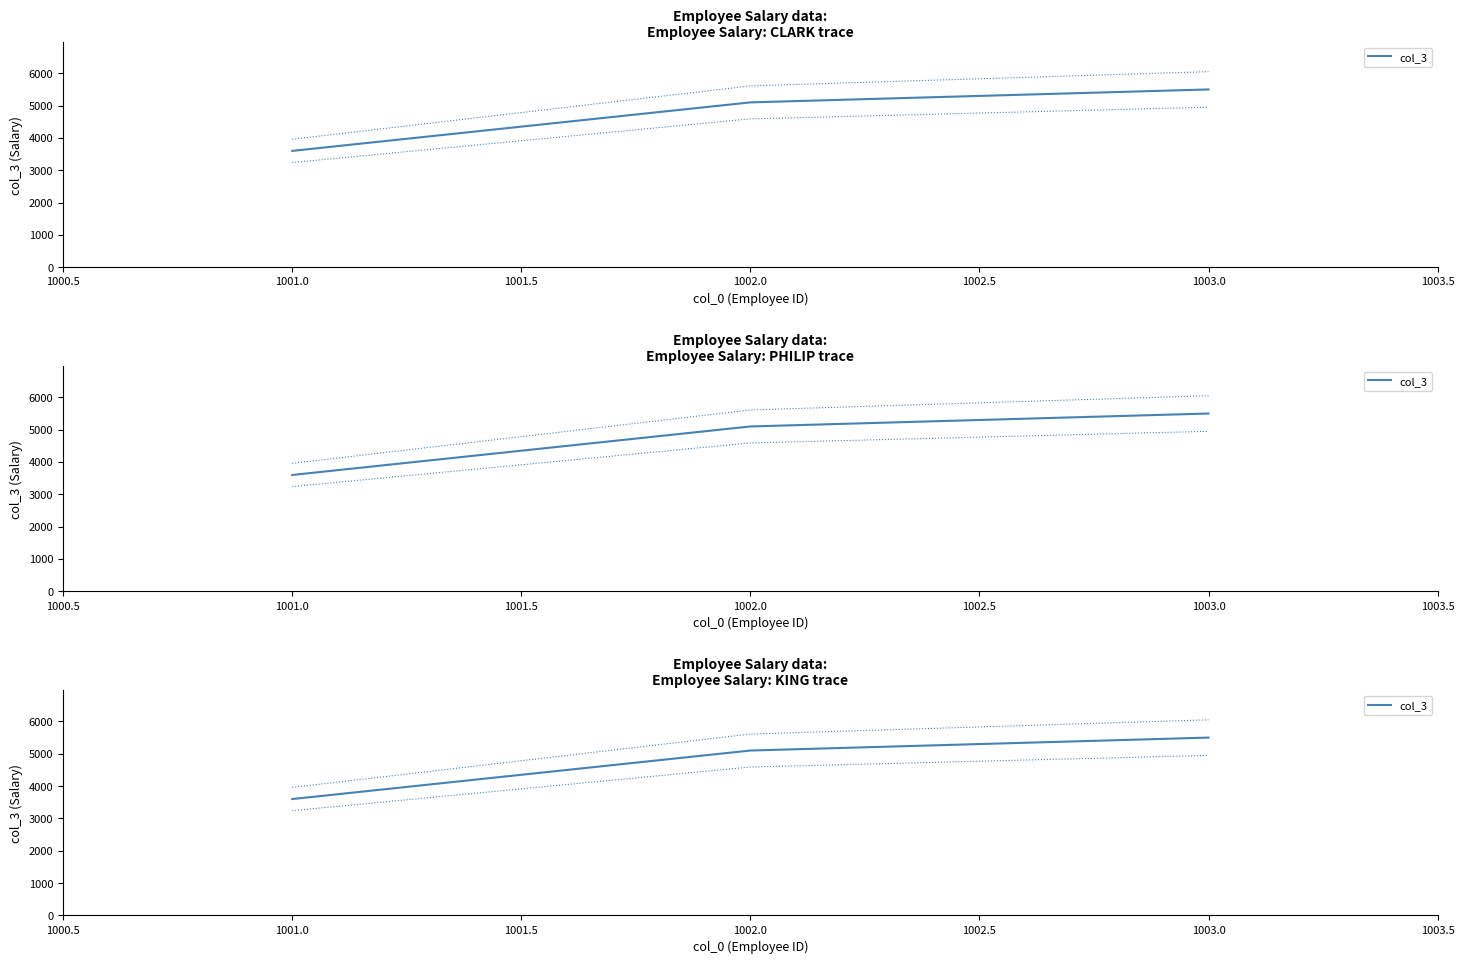

Between 1002.0 and 1001.0, which is larger?

1002.0